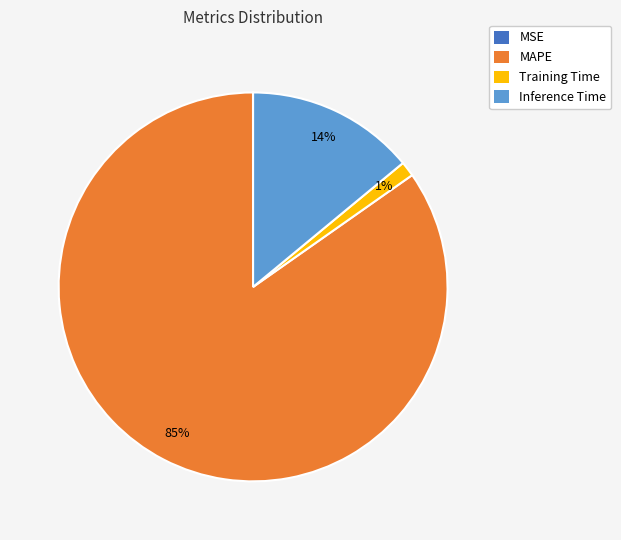

To the nearest percent, what is the difference between the largest and smallest slice percentages?

85%